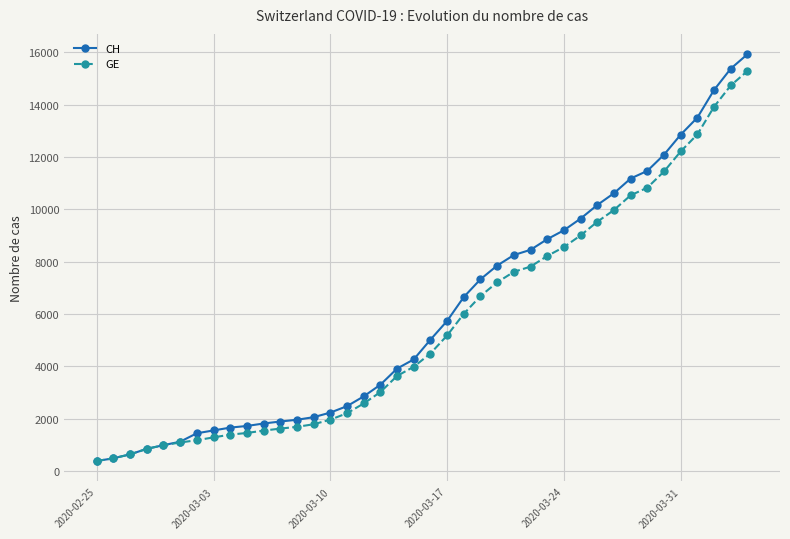

What are all the series names shown in the legend?

CH, GE